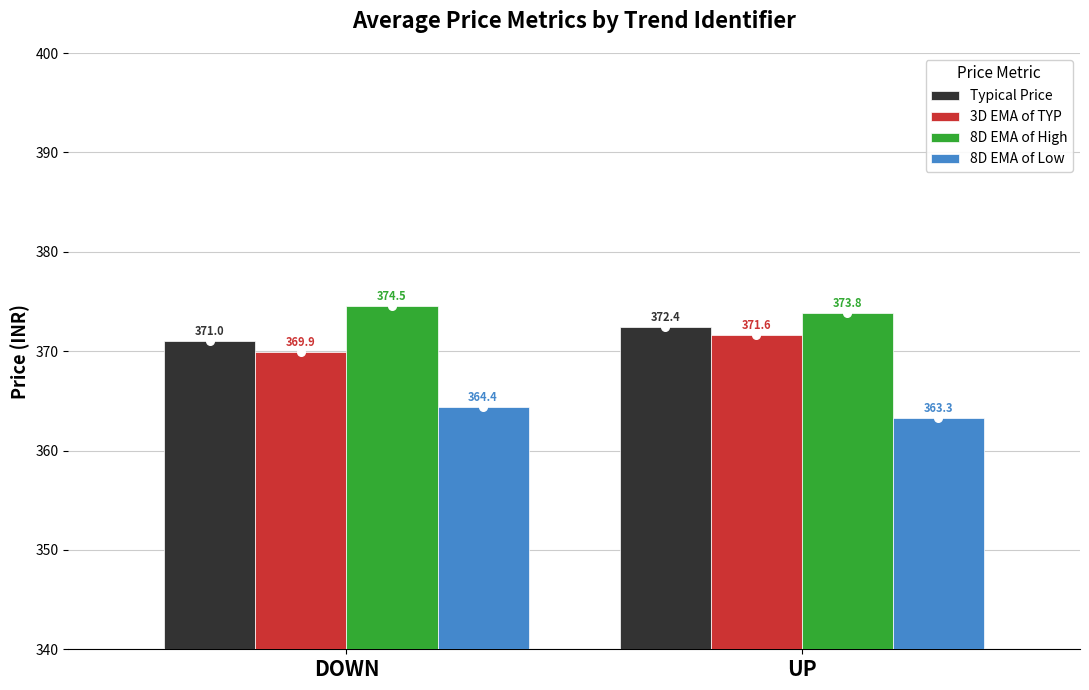

Which series has the largest total across all categories?

8D EMA of High